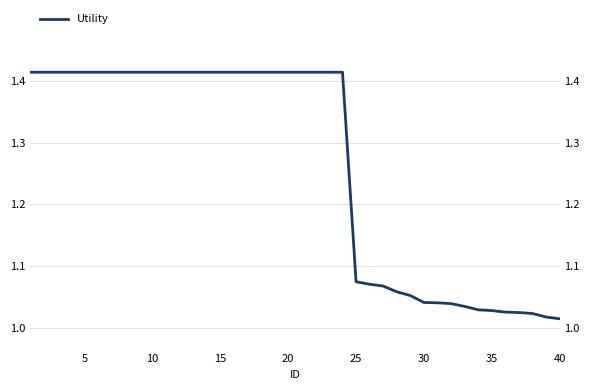

The chart shows a value of 0.8 at 13. True or false?

False